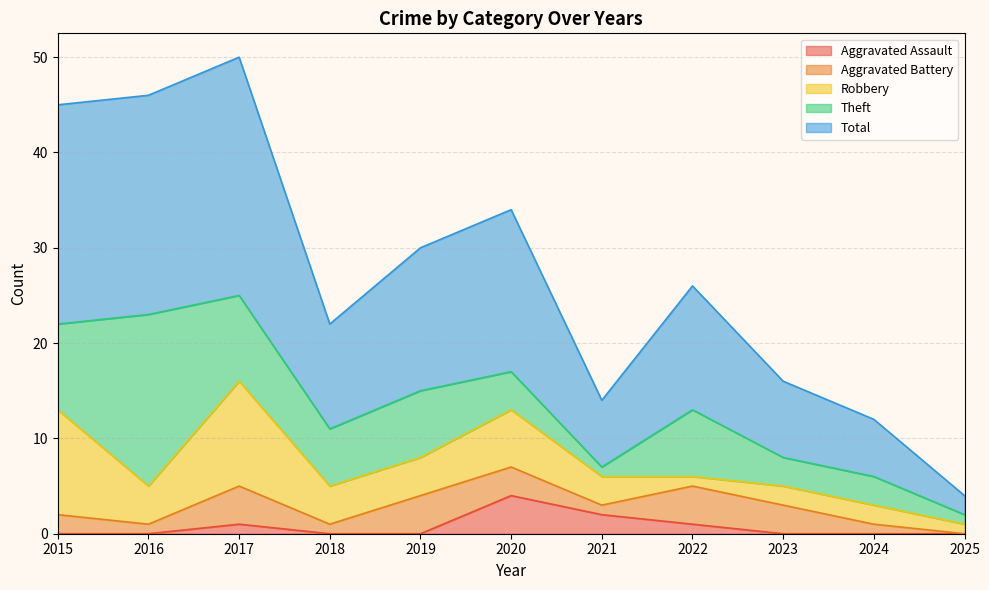

What is the spread (max minus min) of values at 2018?

11